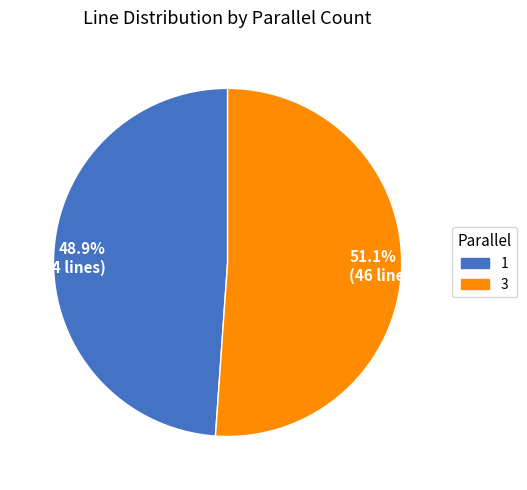

How many slices are in this pie chart?

2